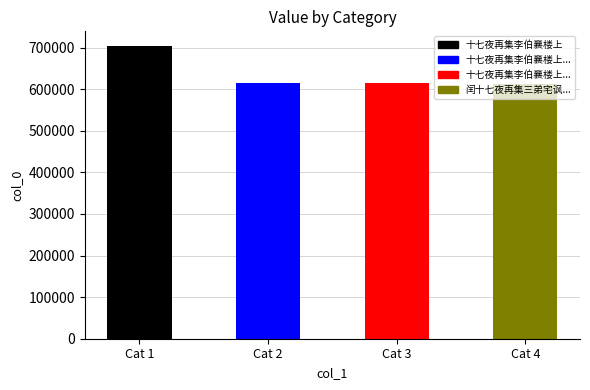

True or false: the data shows 612976 at Cat 4.

True